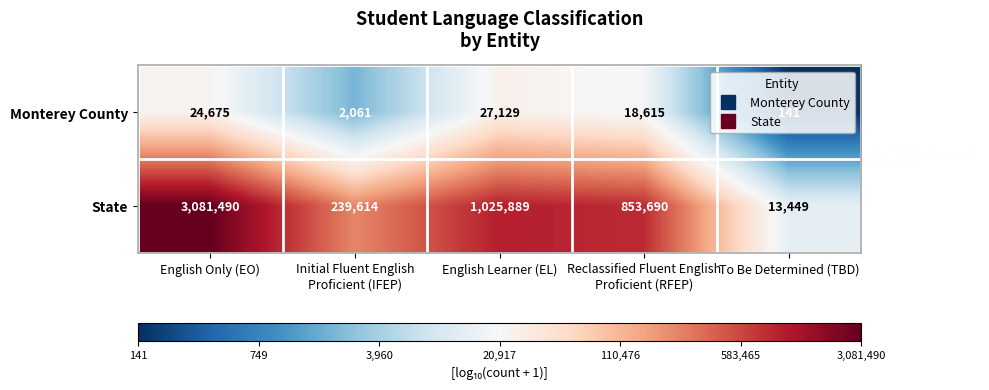

List the series in order of their overall mean, lowest first.

Monterey County, State